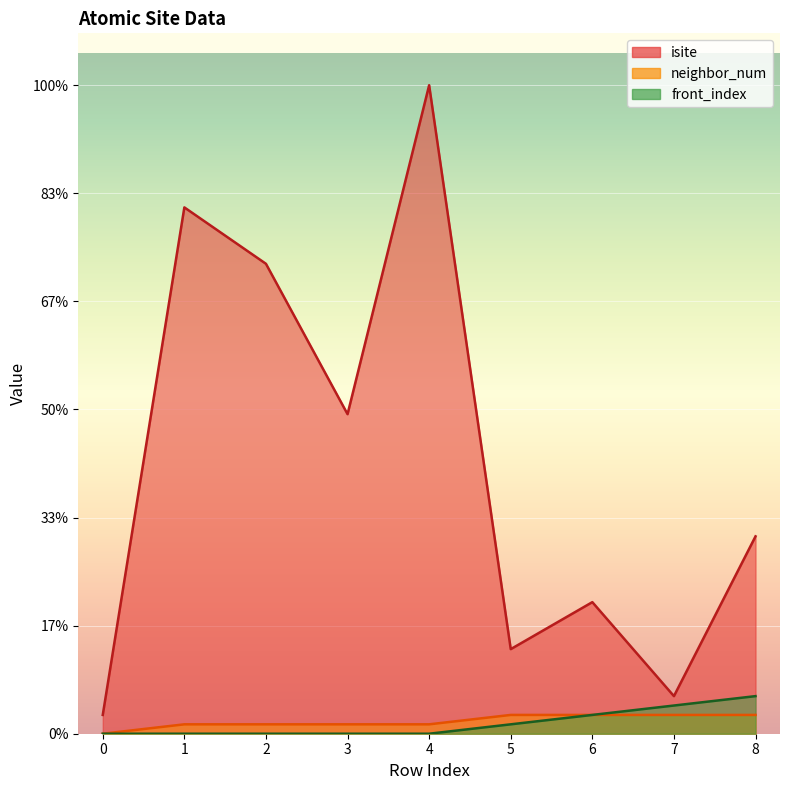

Is it true that front_index equals 4 at 8?

True